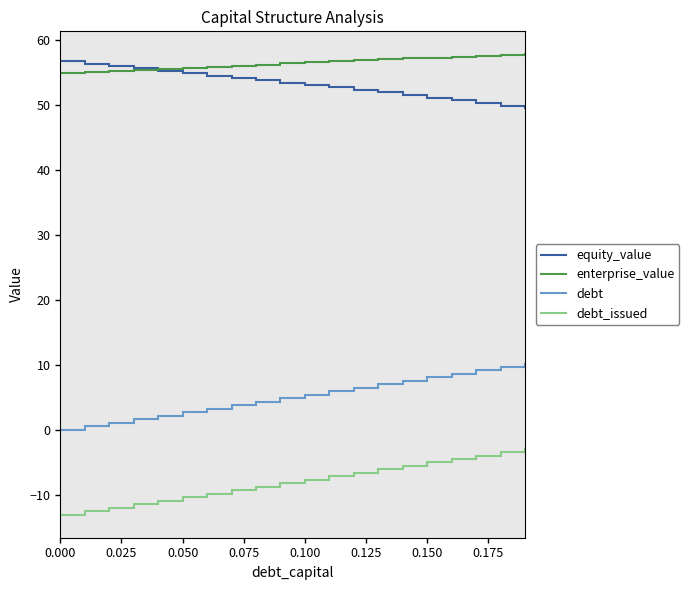

Which series has the largest total across all categories?

enterprise_value